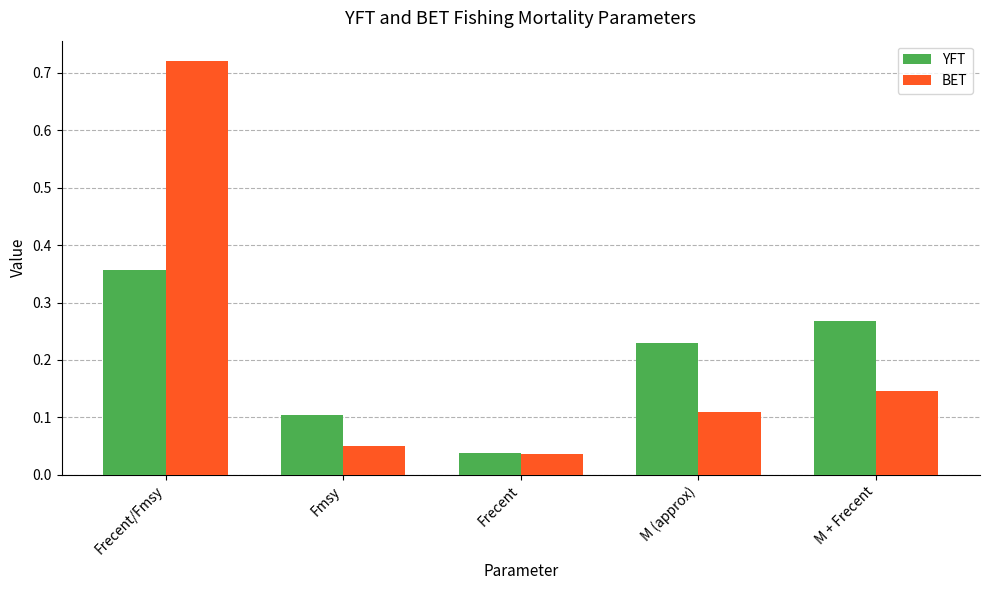

How many YFT values are between 0 and 1?

5